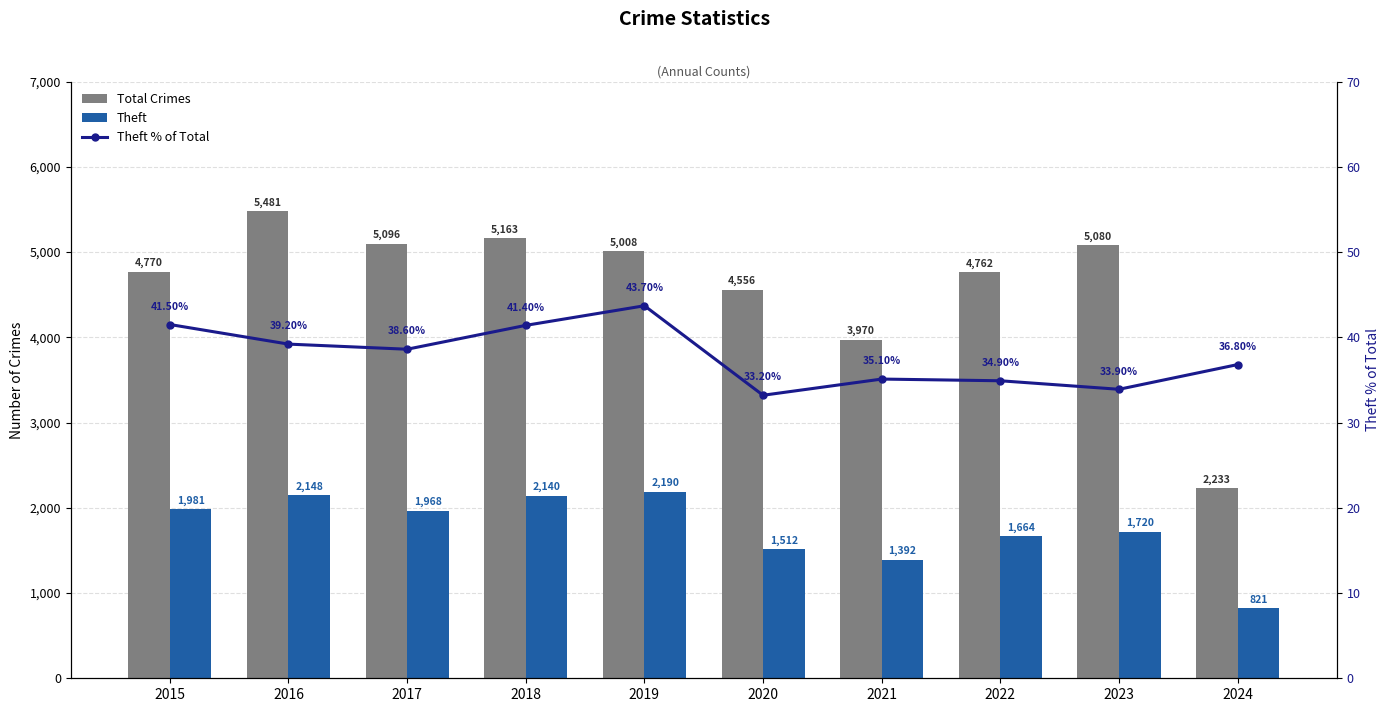

Where does the Theft % of Total series first go above 38?

2015